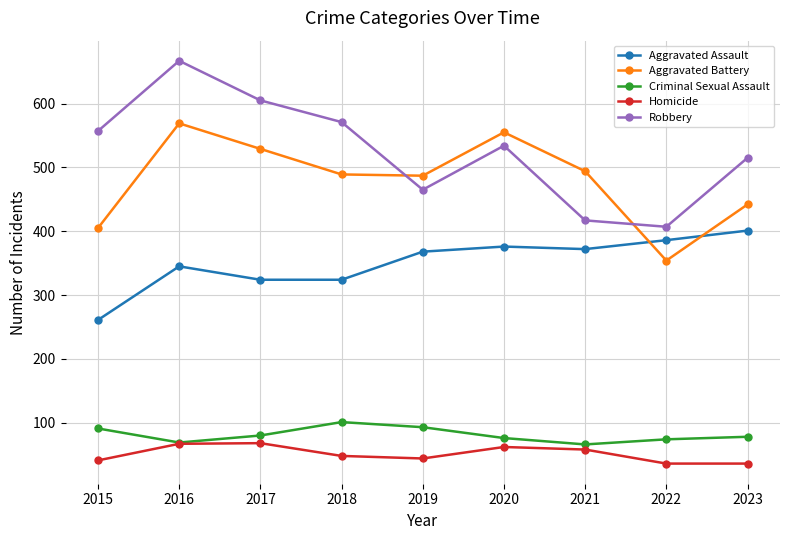

In Aggravated Assault, how many points are higher than both neighbors (excluding endpoints)?

2